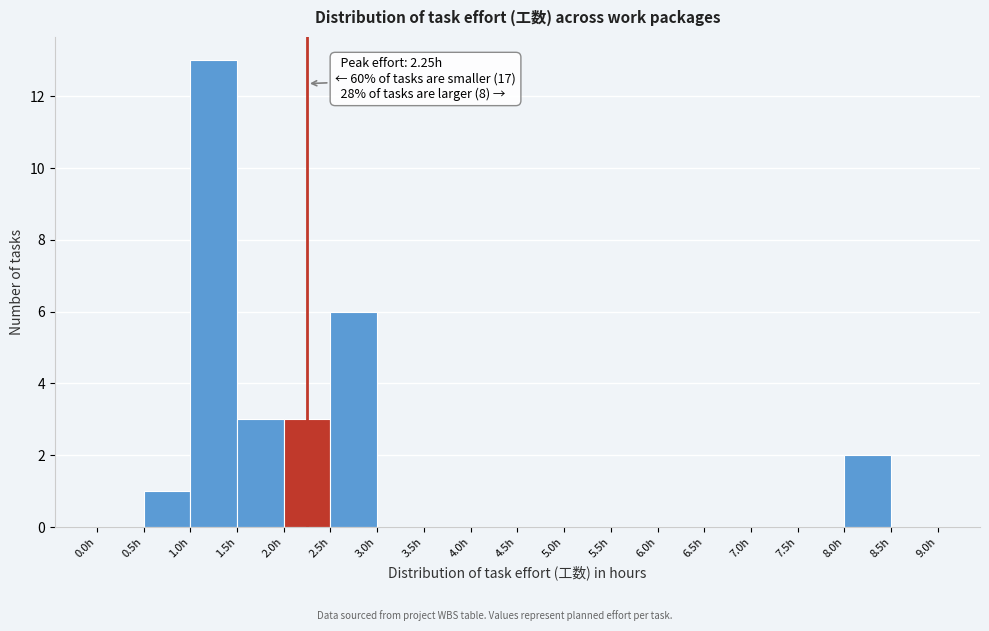

Which range on the x-axis has the tallest bar?

1.0 to 1.5